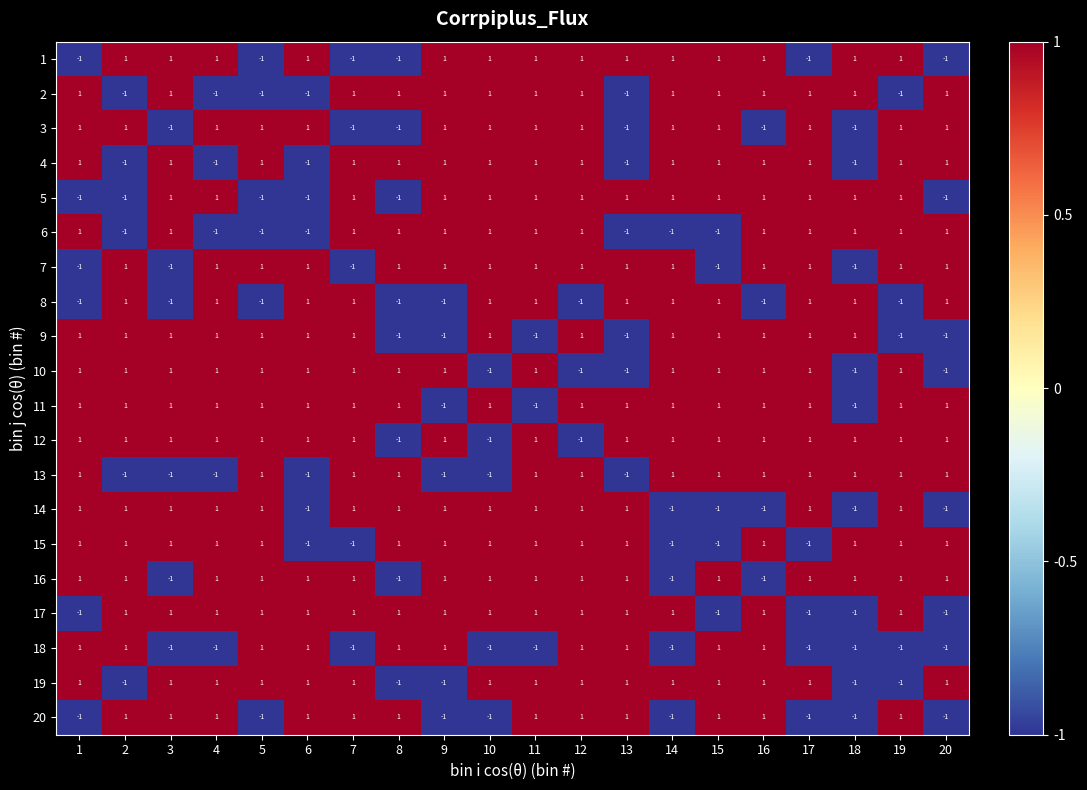

What is the total value across all series at 19?

10